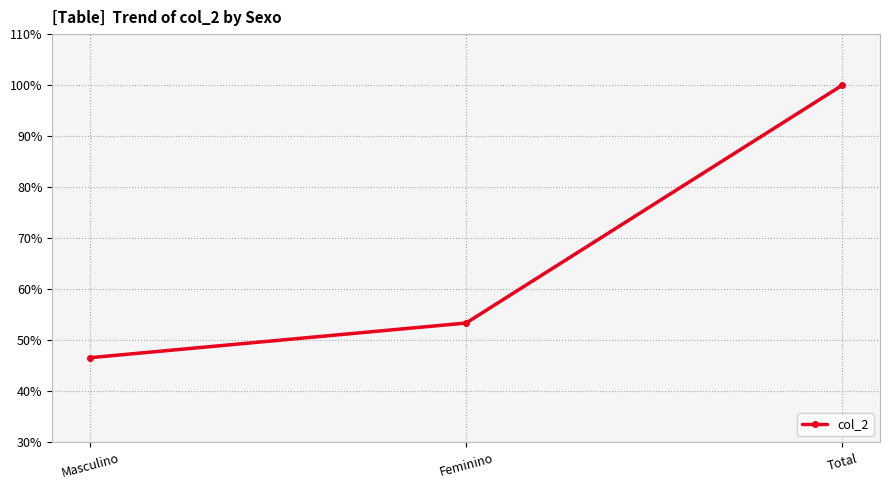

Is this an area chart (filled region under the line)?

No